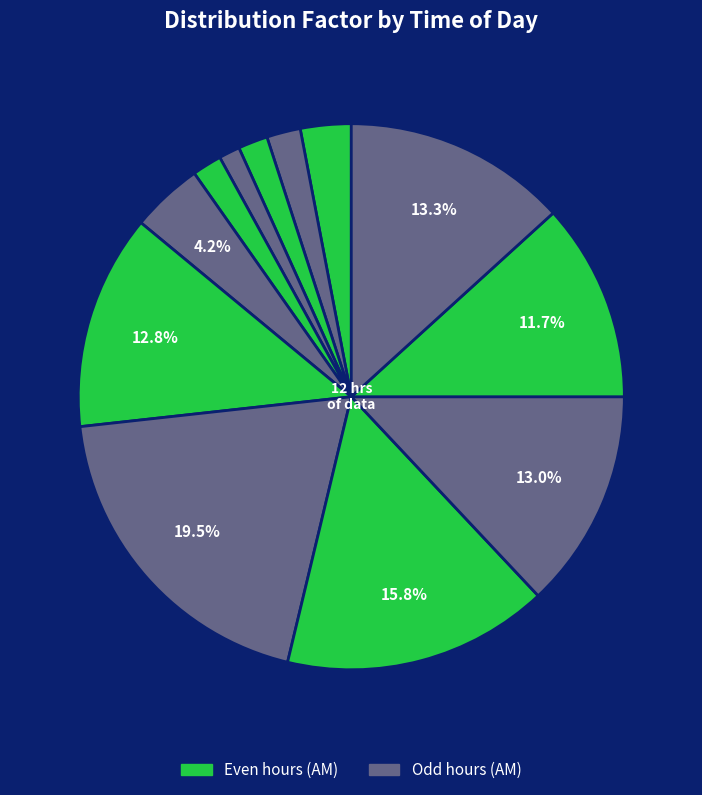

How many segments does this pie chart have?

12